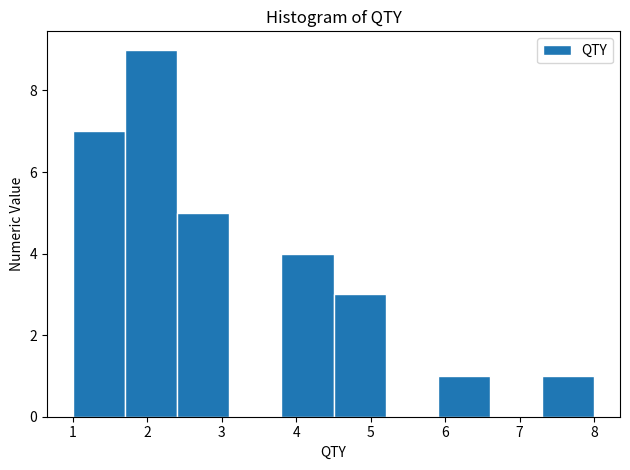

What is the height of the bar covering 3.8 to 4.5 on the x-axis? The values are not printed on the chart, so give them approximately, as read against the axis.

4